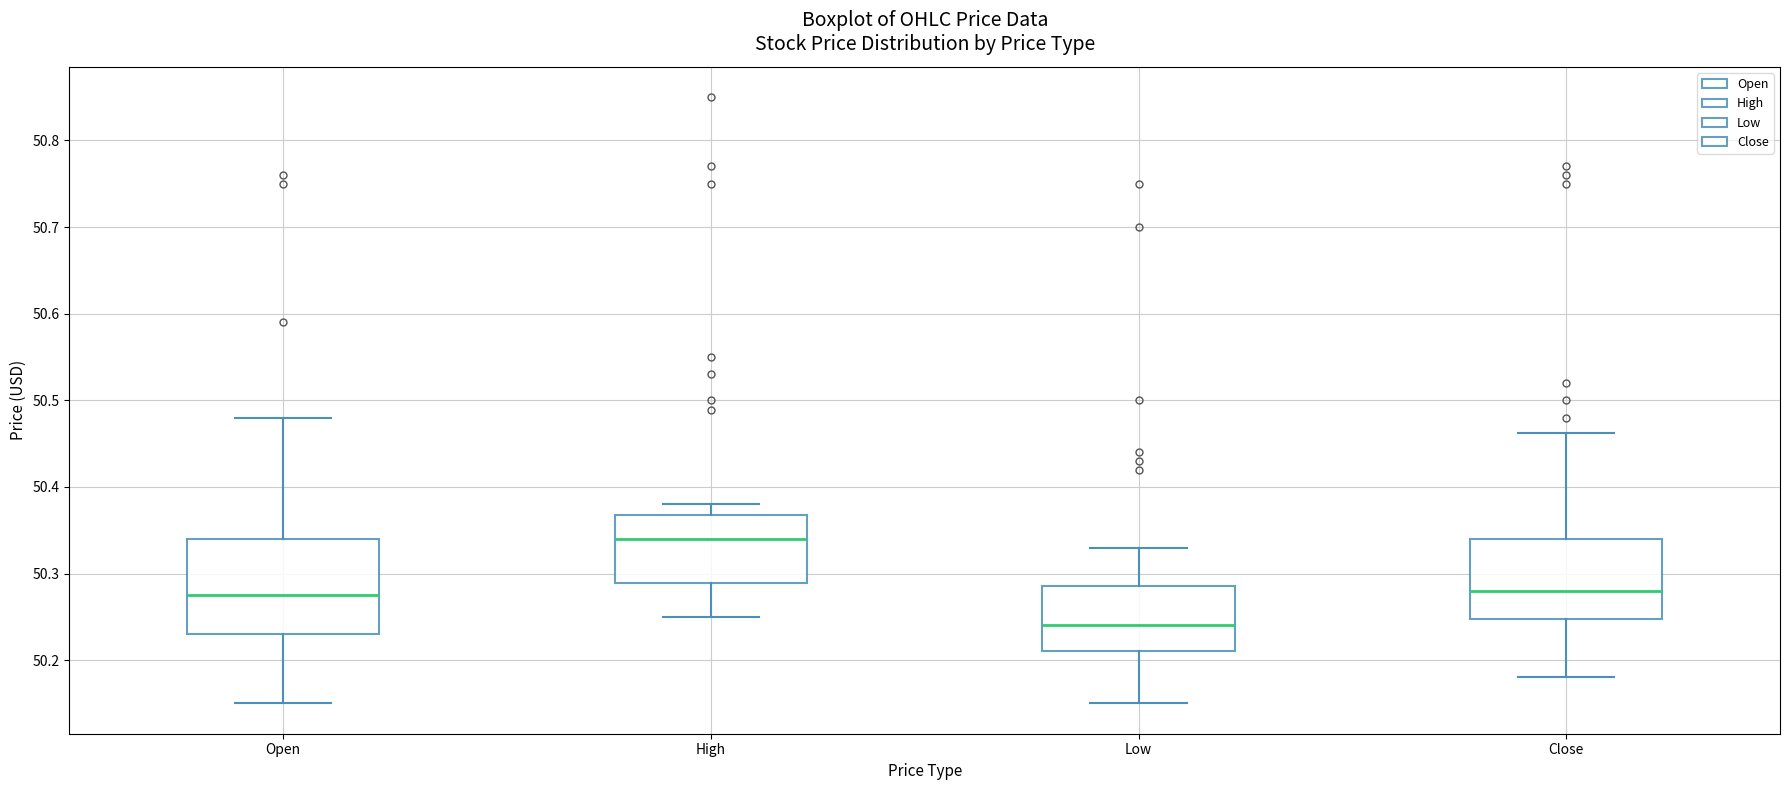

Reading left to right, read every box against the y-axis: the position of its median line, the range the box covers, and the ends of its whiskers. The values are not printed on the chart, so give them approximately, as read against the axis.

Open: median 50.28, box 50.23 to 50.34, whiskers 50.15 to 50.48
High: median 50.34, box 50.29 to 50.37, whiskers 50.25 to 50.38
Low: median 50.24, box 50.21 to 50.29, whiskers 50.15 to 50.33
Close: median 50.28, box 50.25 to 50.34, whiskers 50.18 to 50.46